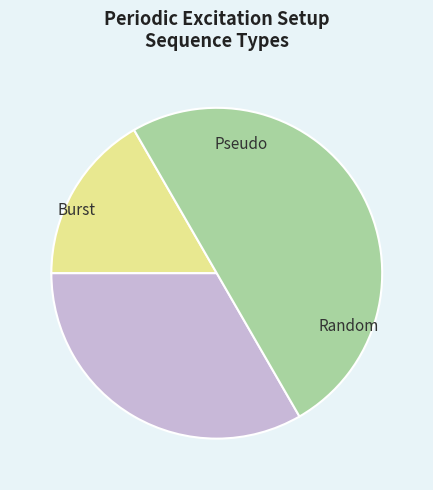

What is the smallest slice in the pie chart?

Burst